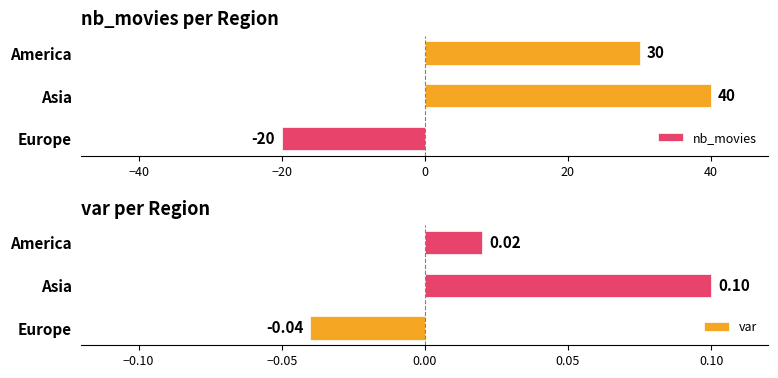

How many negative values does the nb_movies series have?

1